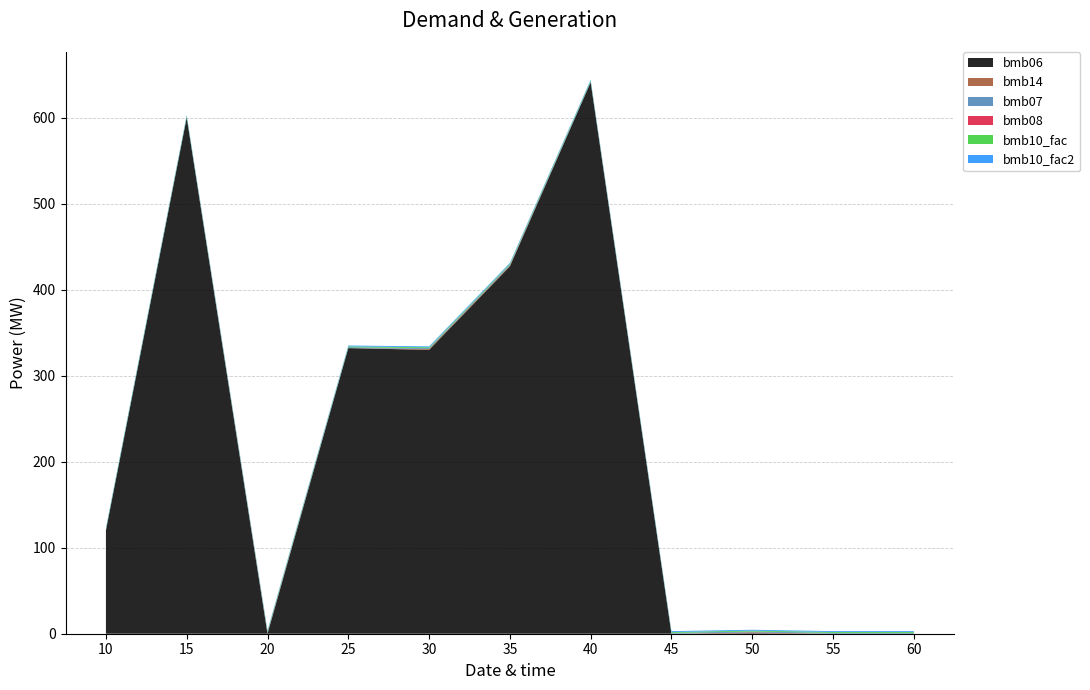

Reading left to right, what are all the values shown in this chart?

bmb06: 10=120.0	15=600.0	20=0.0	25=332.0	30=330.0	35=427.0	40=641.0	45=0.0	50=0.6	55=0.0	60=0.0
bmb14: 10=0.0	15=0.0	20=1.0	25=0.0	30=1.0	35=1.0	40=0.0	45=0.0	50=1.0	55=0.0	60=0.0
bmb07: 10=1.0	15=1.0	20=1.0	25=1.0	30=1.0	35=1.0	40=1.0	45=1.0	50=1.0	55=1.0	60=1.0
bmb08: 10=0.0	15=0.0	20=0.0	25=0.0	30=0.0	35=0.0	40=0.0	45=0.0	50=0.0	55=0.0	60=0.0
bmb10_fac: 10=1.0	15=1.0	20=1.0	25=1.0	30=1.0	35=1.0	40=1.0	45=1.0	50=1.0	55=1.0	60=1.0
bmb10_fac2: 10=1.0	15=1.0	20=1.0	25=1.0	30=1.0	35=1.0	40=1.0	45=1.0	50=1.0	55=1.0	60=1.0